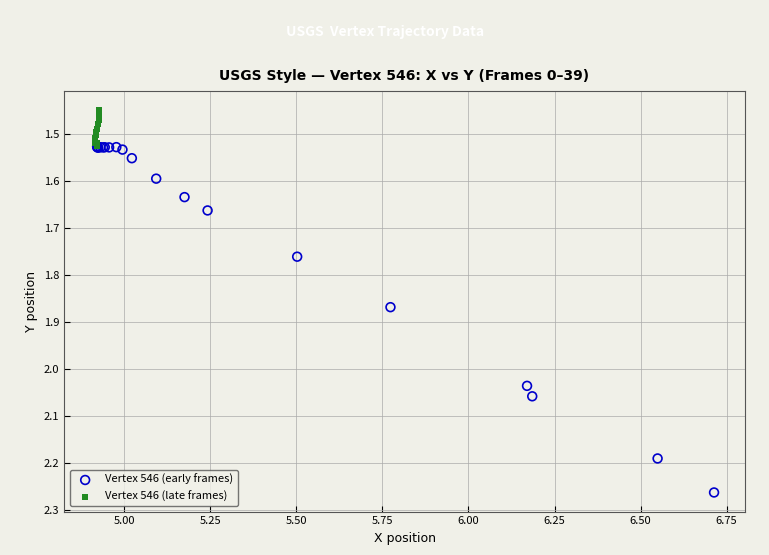

Which series contains the lowest Y value?

Vertex 546 (late frames)